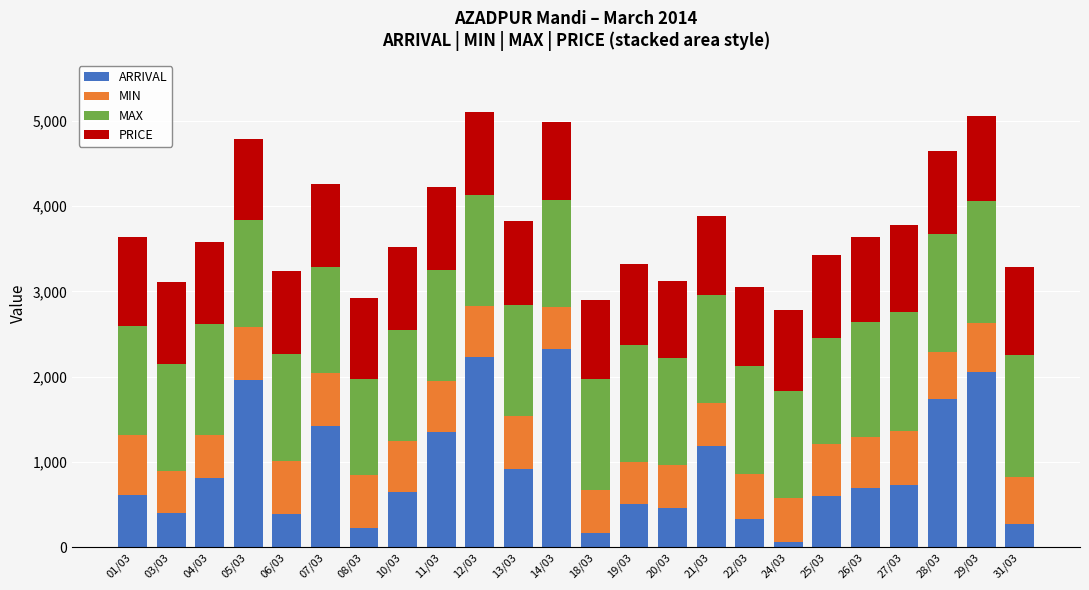

What is the difference between the second highest and second lowest values in the ARRIVAL series?

2060.2